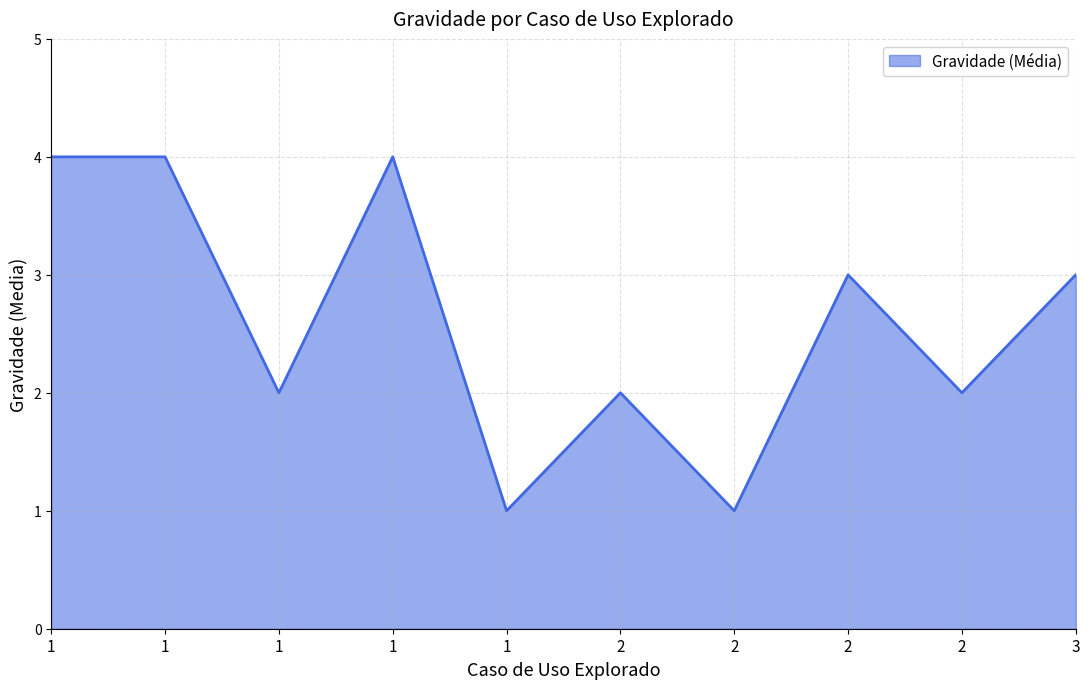

Which category has the highest value across all series?

1